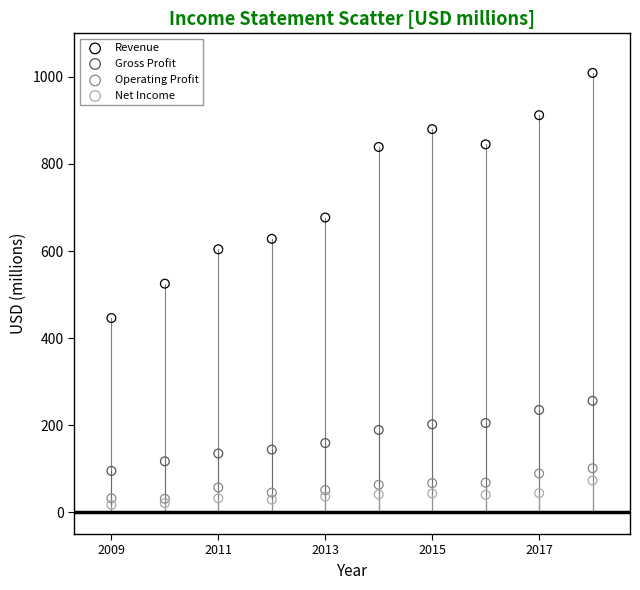

What are all the series names shown in the legend?

Revenue, Gross Profit, Operating Profit, Net Income